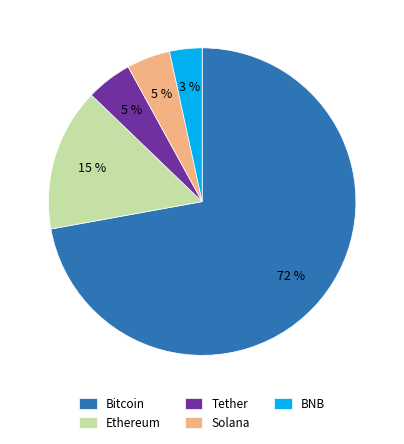

The BNB slice represents 3% of the pie. True or false?

True